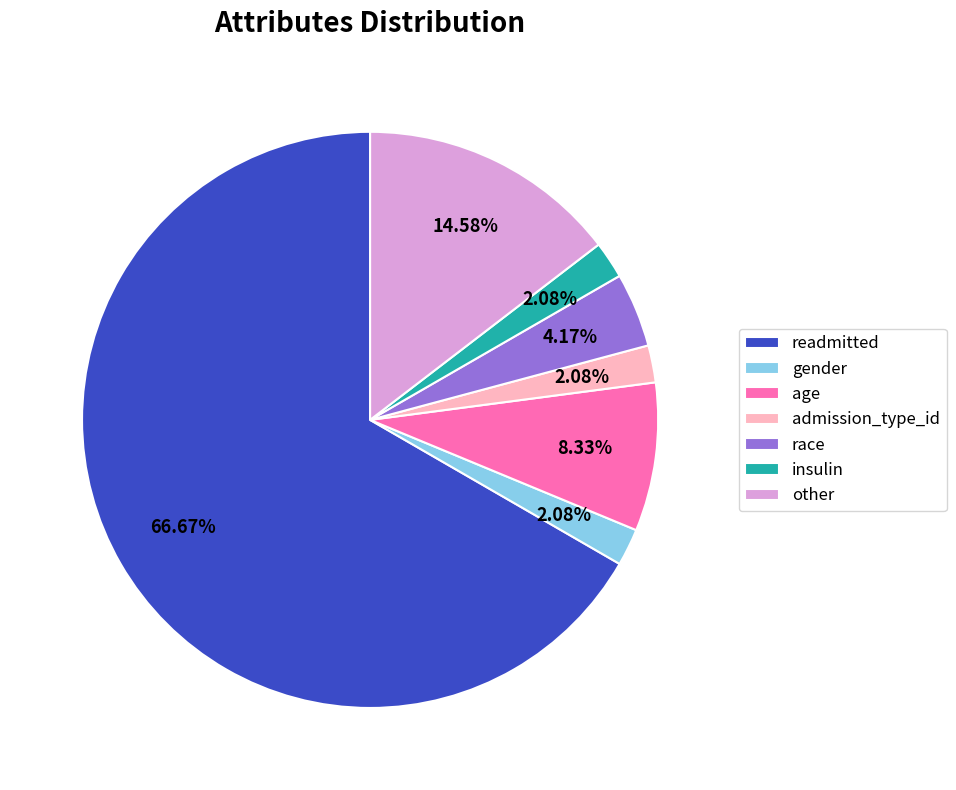

How many segments does this pie chart have?

7